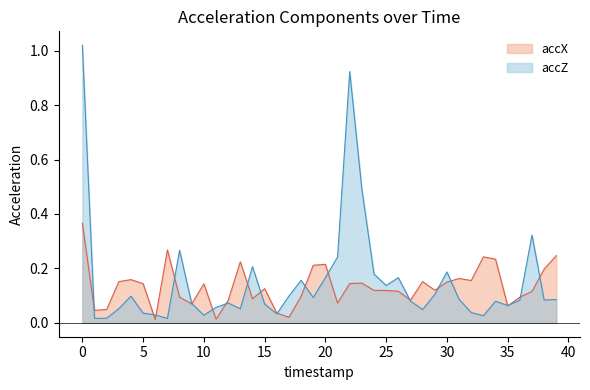

At which label is accZ closest to 0?

7